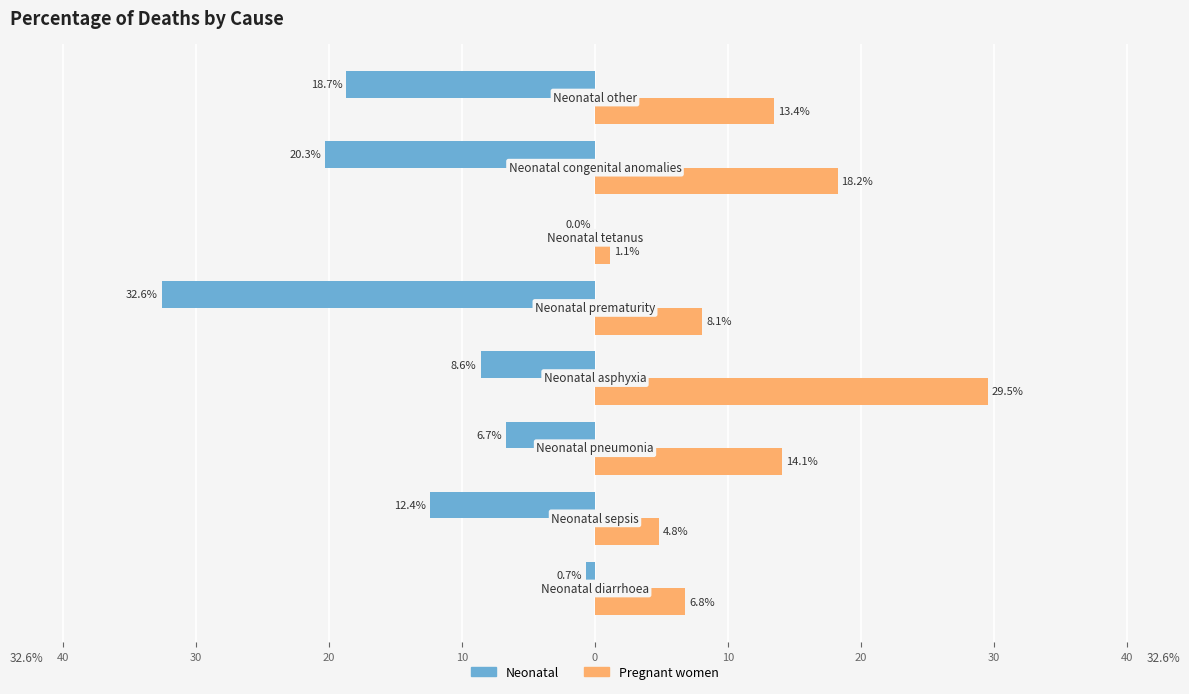

What are all the series names shown in the legend?

Neonatal, Pregnant women